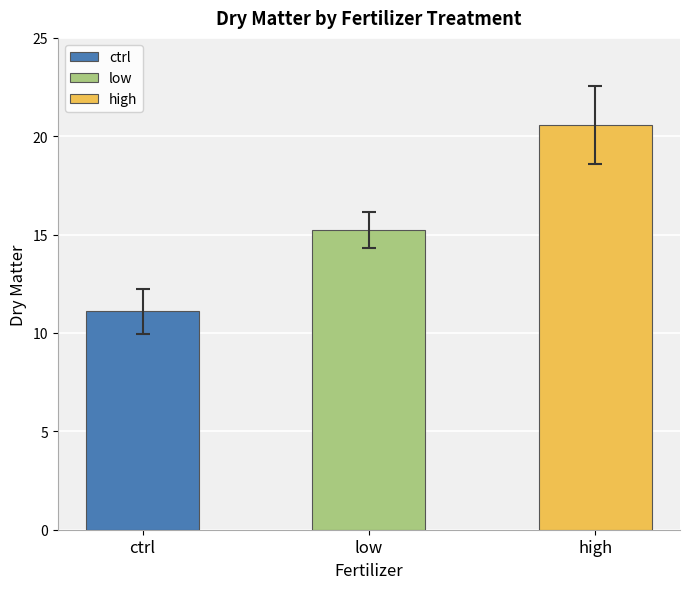

Reading left to right, extract all data points from this chart.

ctrl: 11.3	12.5	11.8	10.1	9.8
low: 15.2	14.0	16.3	15.9	14.7
high: 20.1	22.0	23.1	19.4	18.2